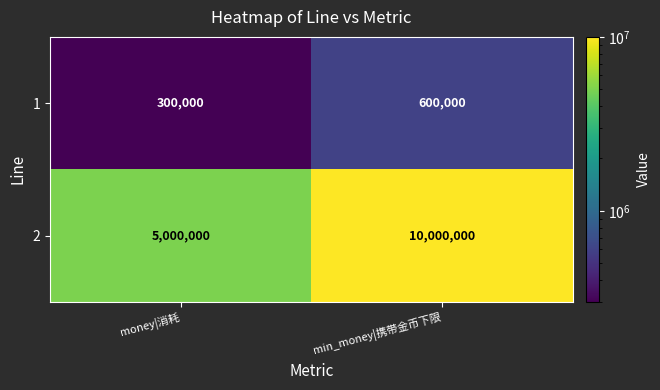

At which category does the chart reach its peak across all series?

min_money|携带金币下限